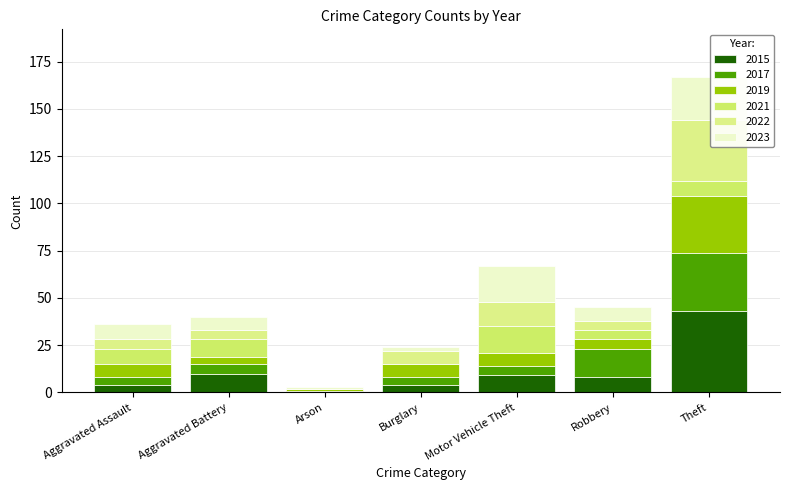

What is the approximate value of 2022 at Burglary?

7